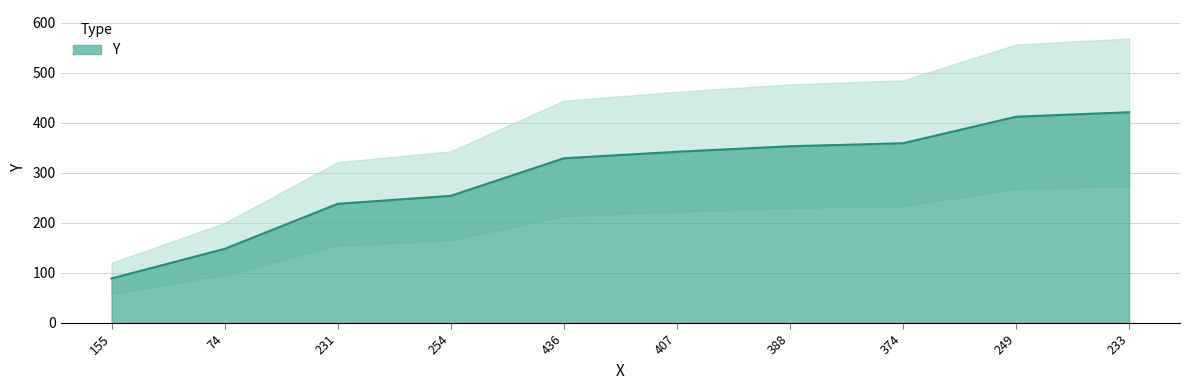

Reading left to right, transcribe all the data shown in this chart.

89	148	238	254	329	342	353	359	412	421